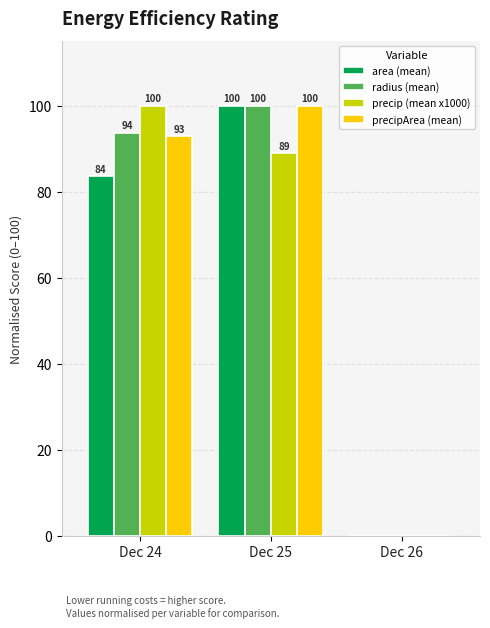

What is the sum of the precip (mean x1000) values at Dec 26 and Dec 24?

100.0